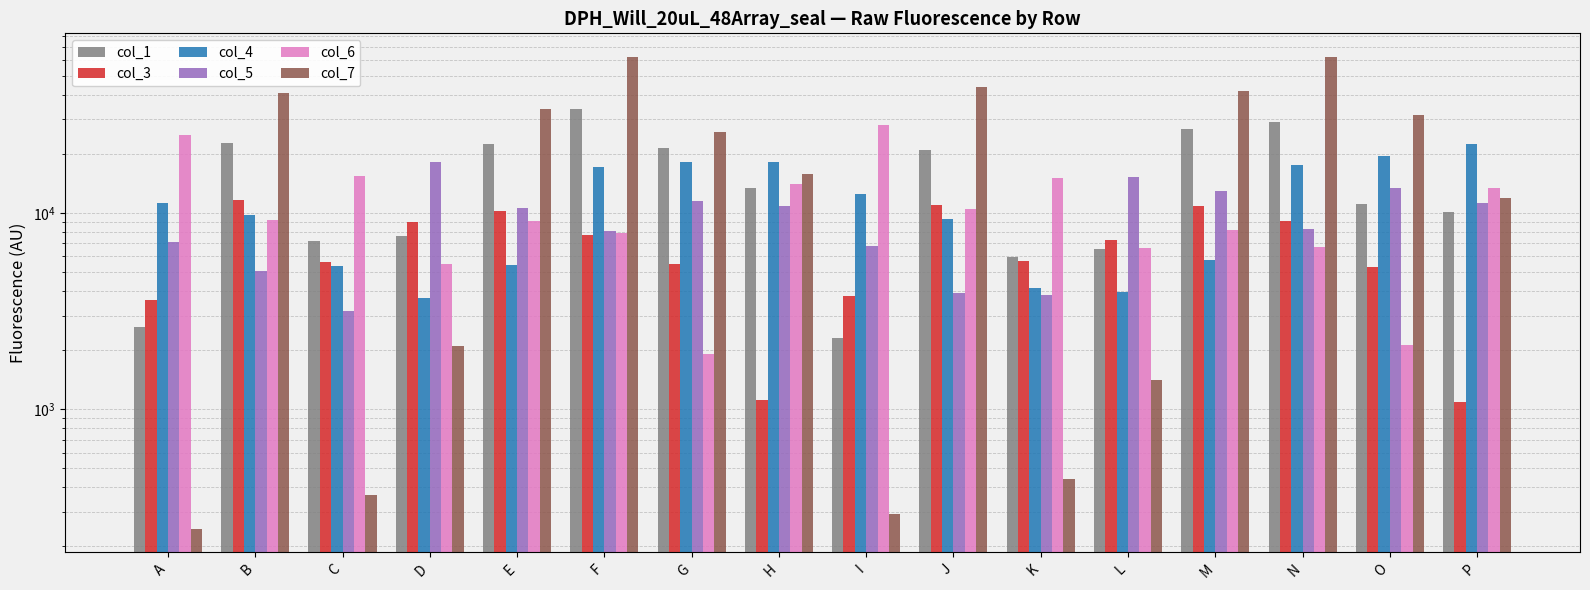

Count the number of categories in the chart.

16